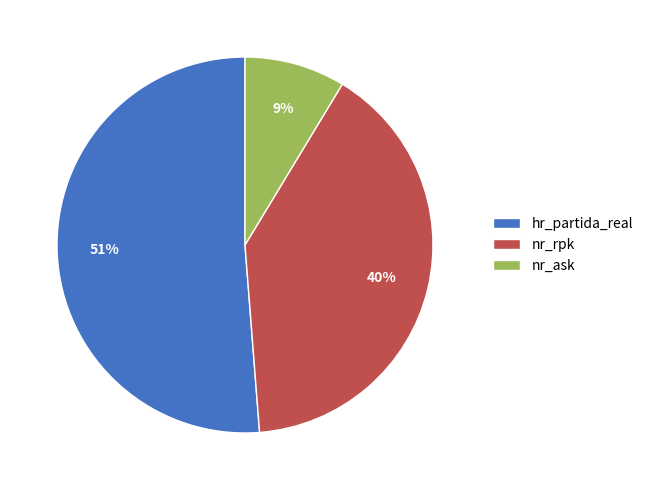

Is there any slice that represents more than half of the pie?

Yes